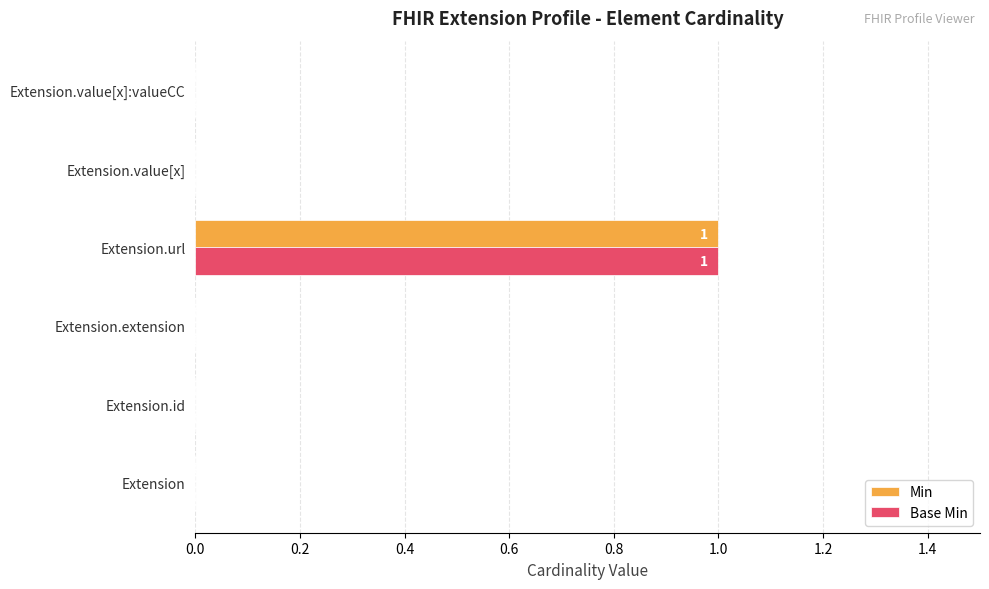

Is it true that Min equals 1 at Extension.url?

True